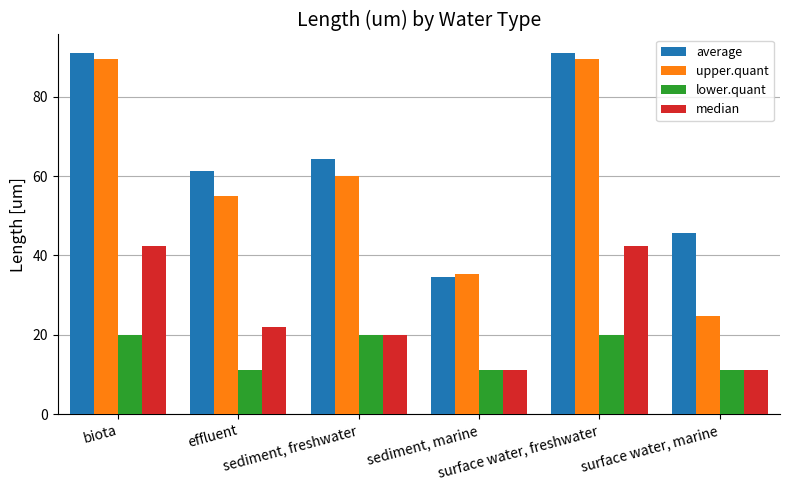

Which series has the largest total across all categories?

average